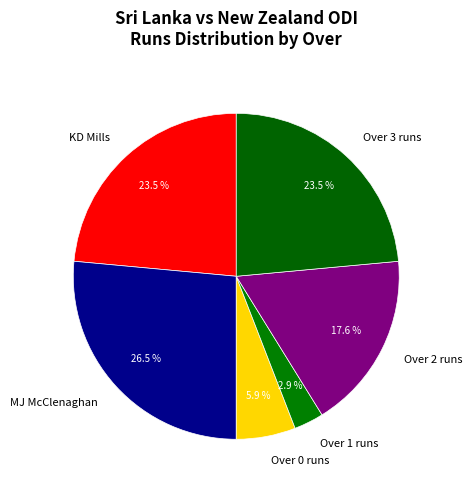

Which category has the smallest portion of the pie?

Over 1 runs